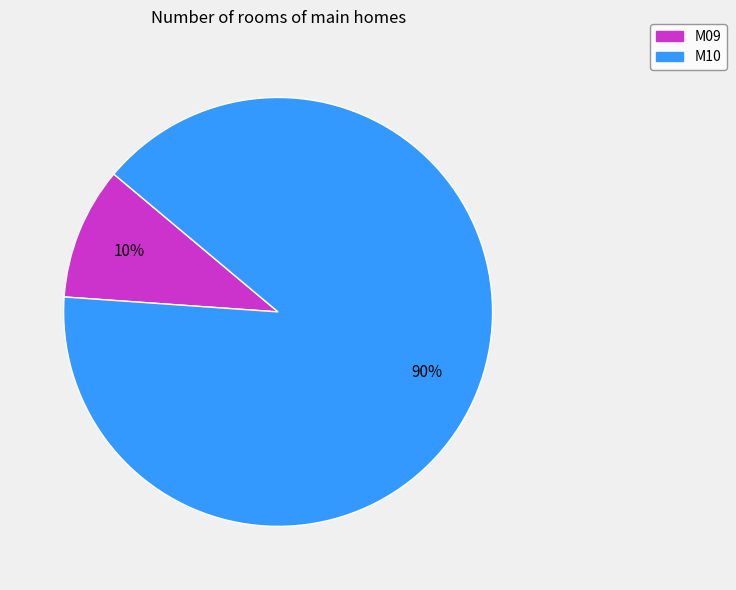

Combined, do M10 and M09 account for over 50%?

Yes